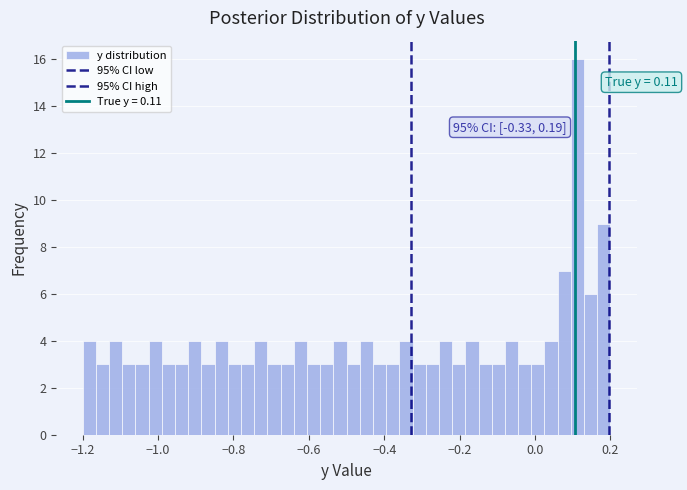

Around what value on the x-axis is the tallest bar? Give the approximate position of its centre, as read against the axis.

0.12